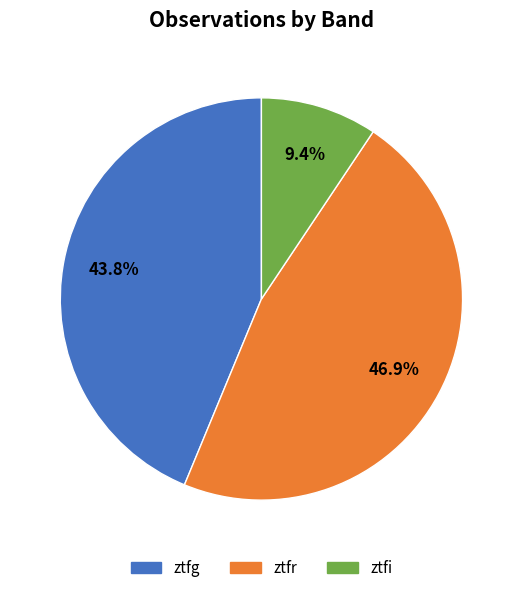

What is the total percentage of ztfg and ztfi?

53.1%